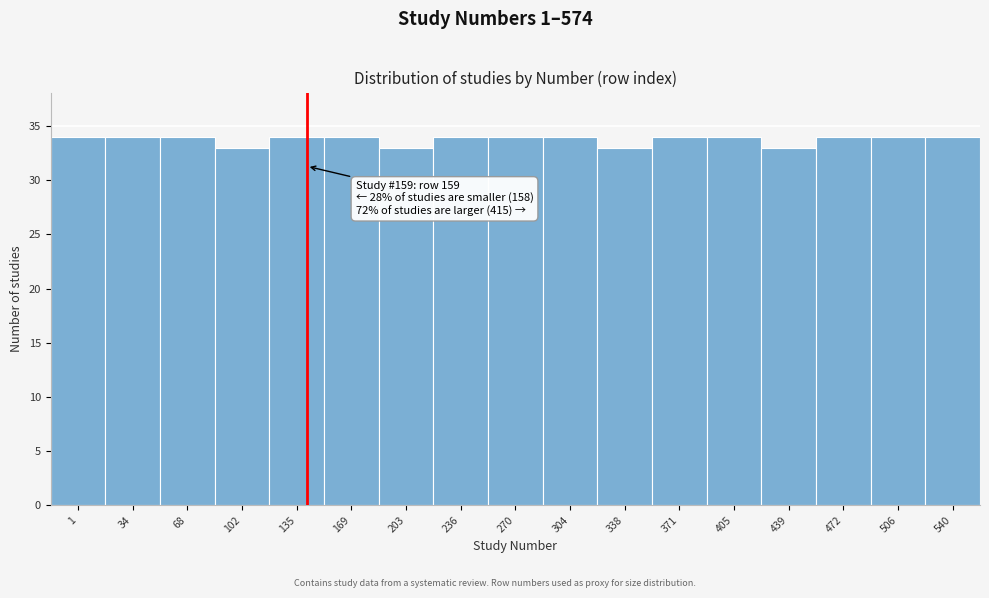

Reading right to left, list all the values displayed in this chart.

540=34	506=34	472=34	439=33	405=34	371=34	338=33	304=34	270=34	236=34	203=33	169=34	135=34	102=33	68=34	34=34	1=34